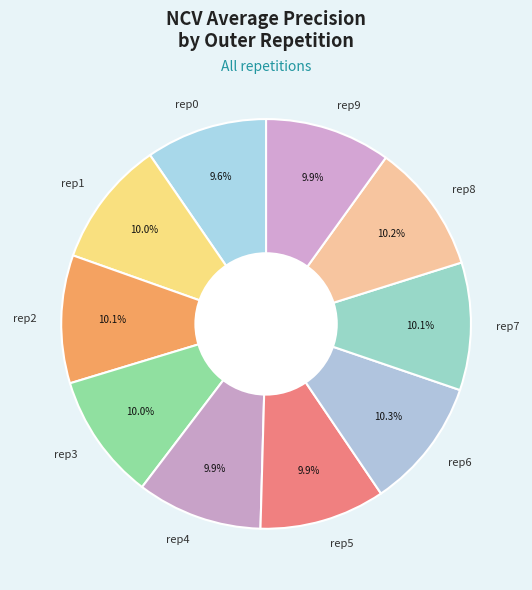

Is there any slice that represents more than half of the pie?

No